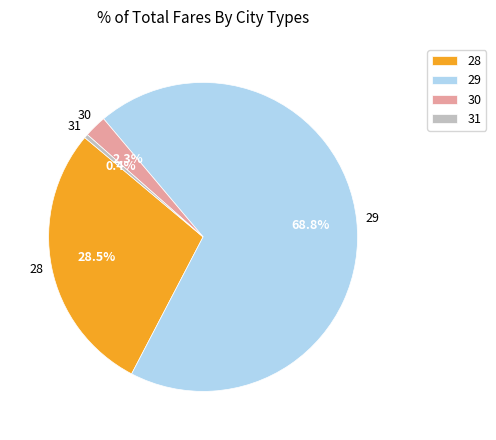

Is the sum of 29 and 31 greater than half?

Yes